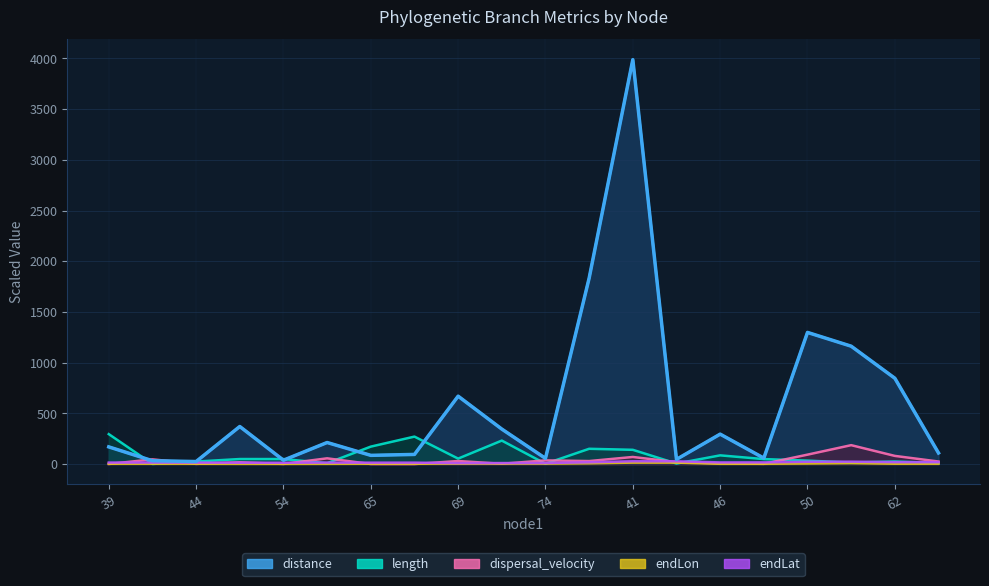

Which category has the lowest value across all series?

66